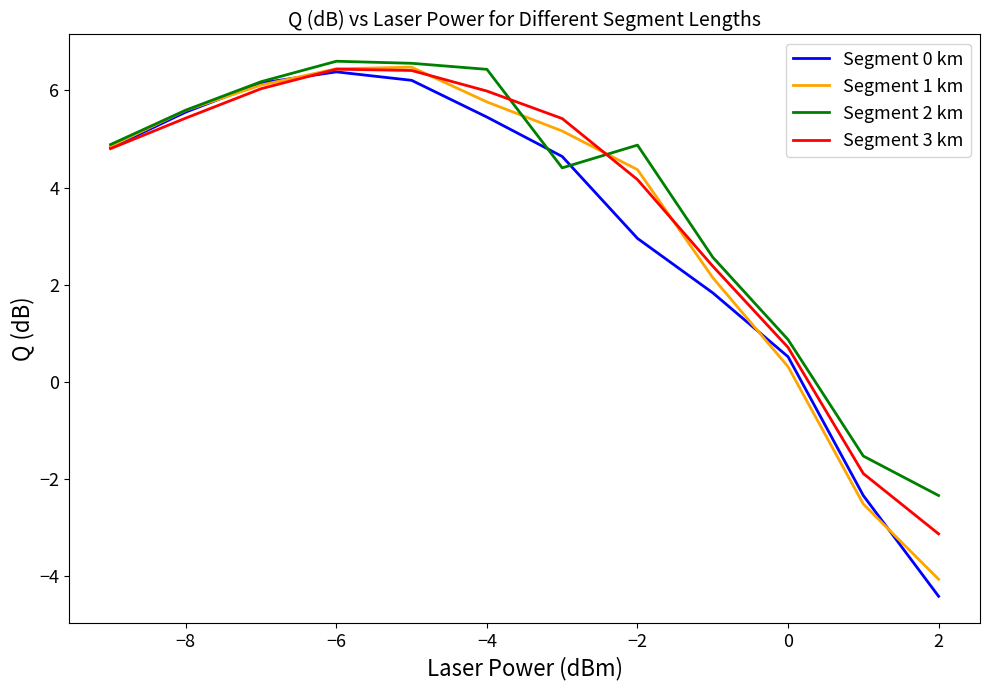

Which series has the largest range (max minus min)?

Segment 0 km